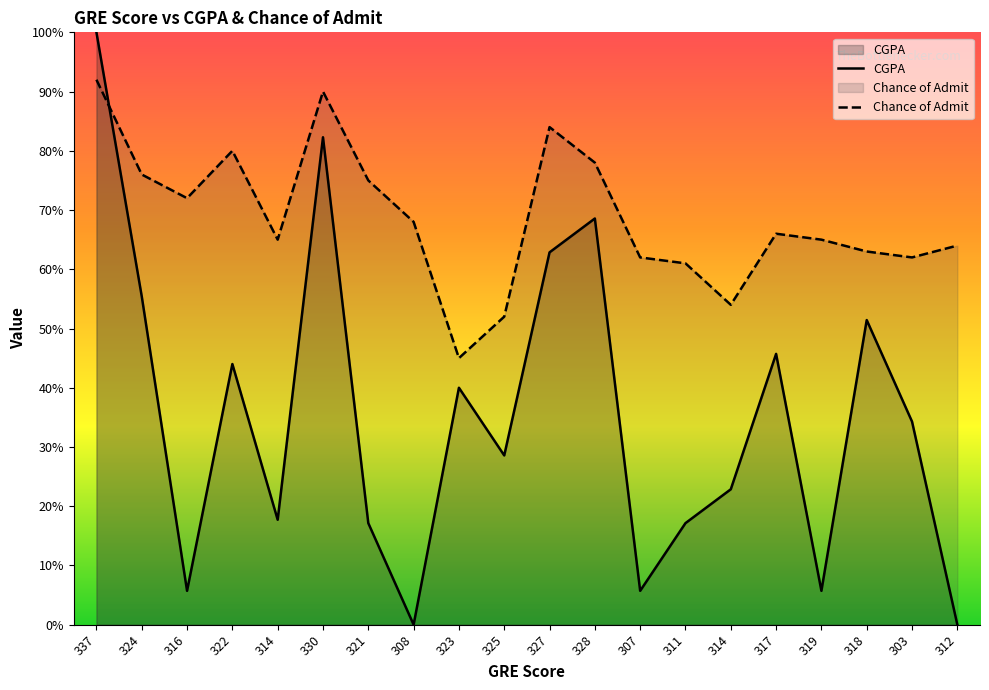

What is the label of the 3rd point from the right?

318